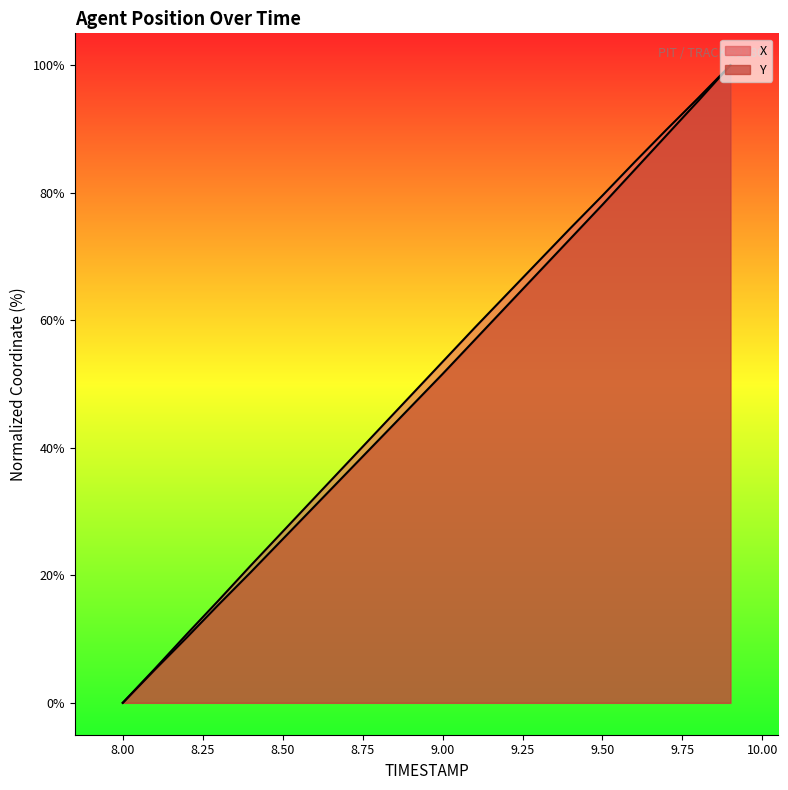

The value of Y at 8.4 is 31.5. True or false?

False